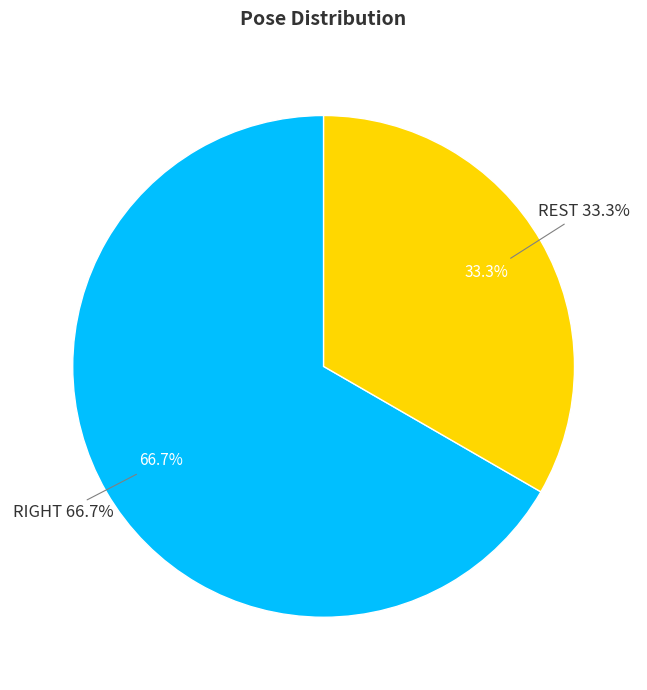

Is there a majority slice in this chart?

Yes